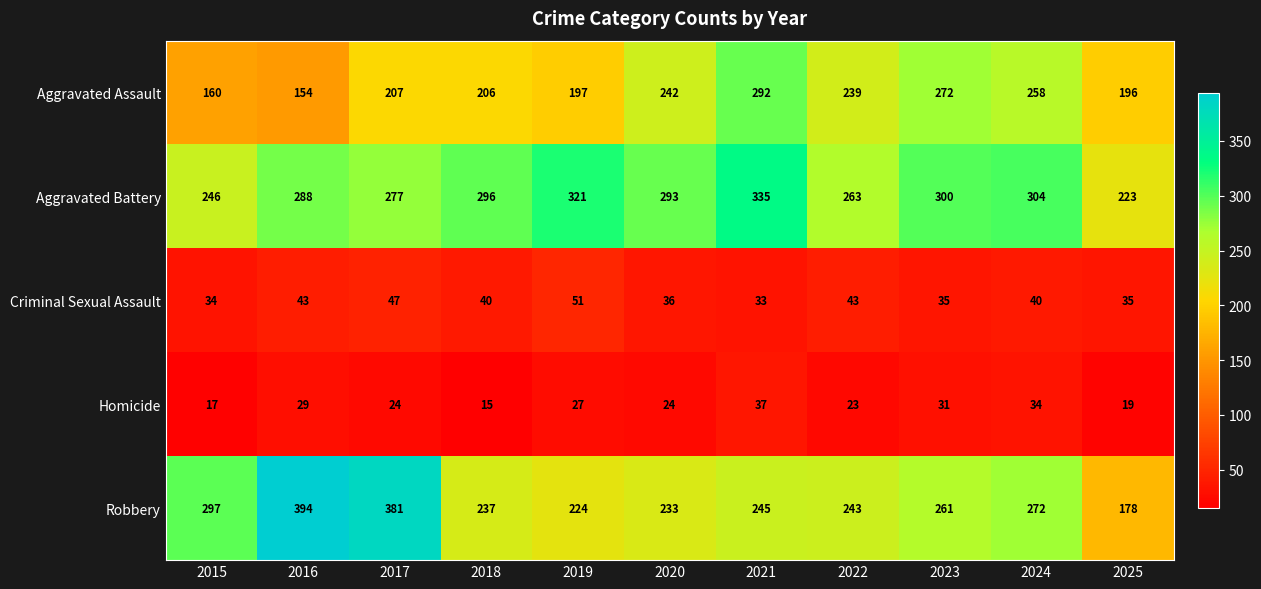

Is it true that Aggravated Assault equals 241 at 2015?

False